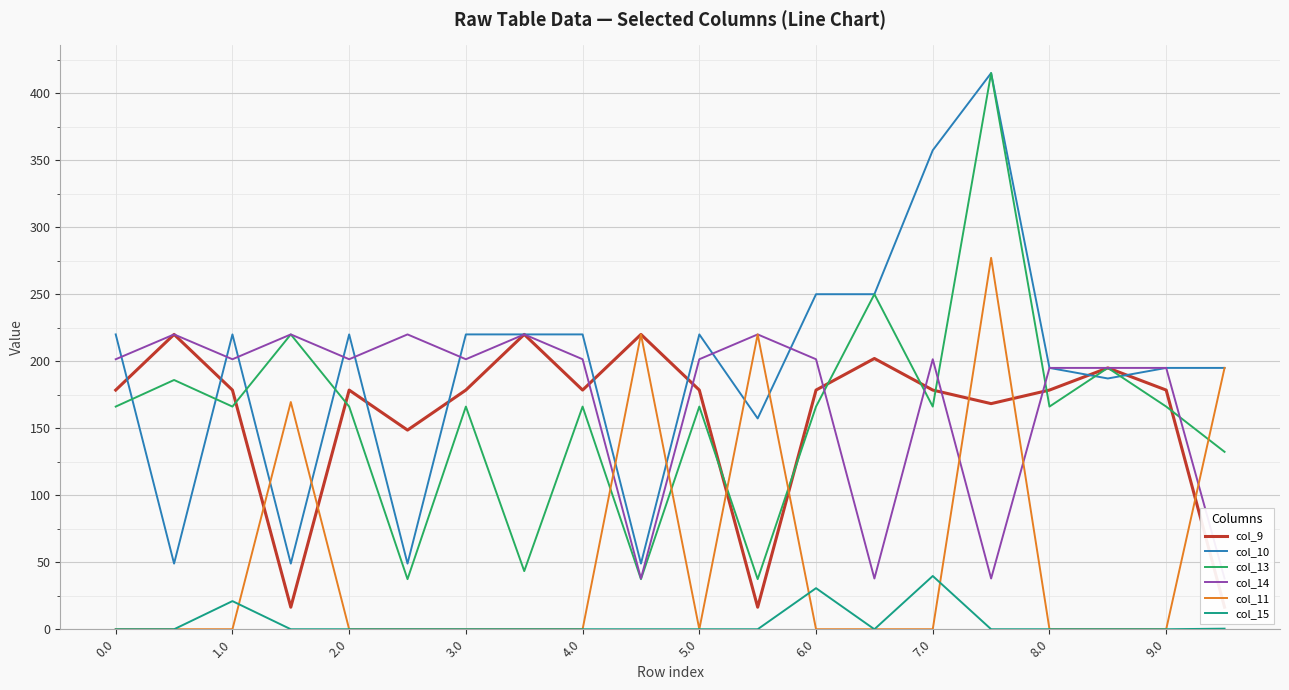

At which label does col_15 reach its peak?

7.0